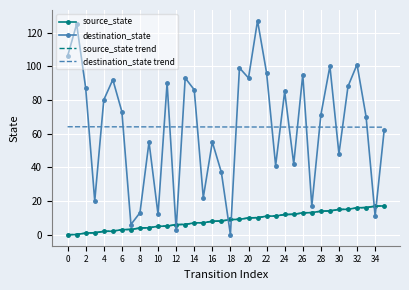

Which series ends up on top after the final intersection of destination_state and source_state?

destination_state